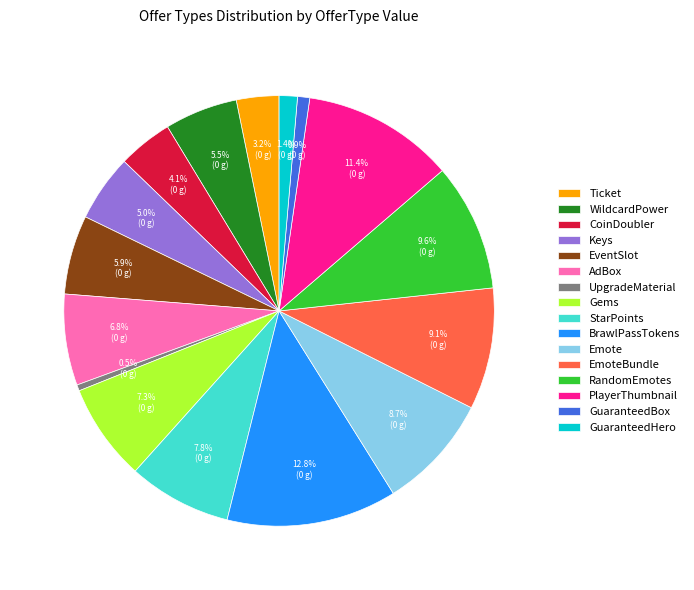

What percentage is NOT represented by StarPoints?

92.2%